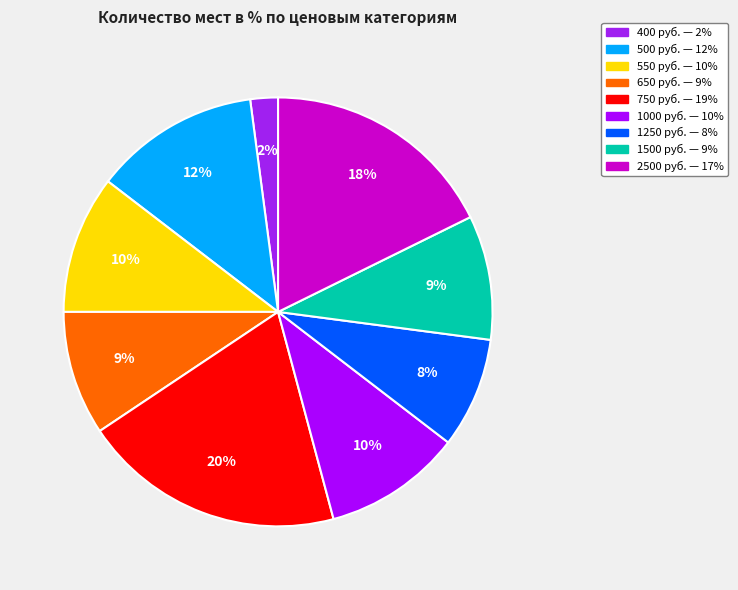

Which slice is the largest?

750